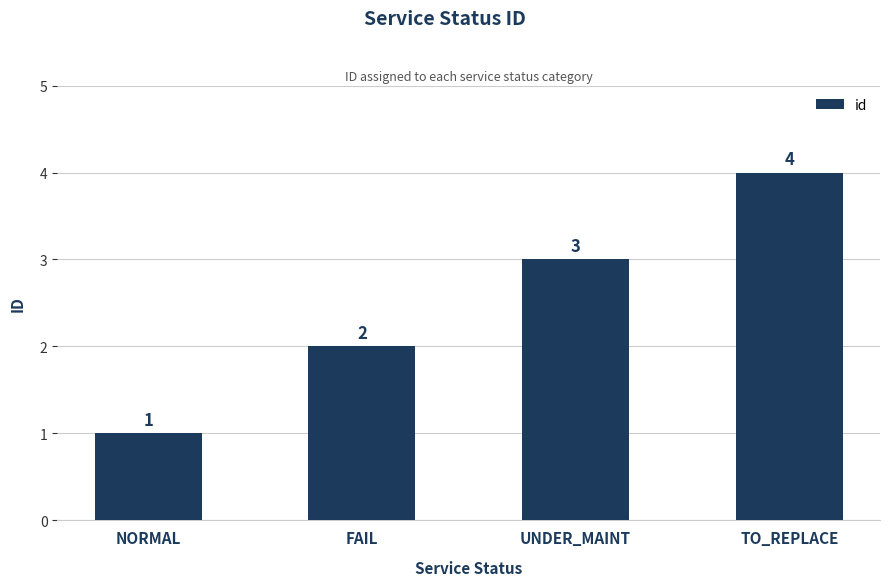

What is the smallest value displayed?

1